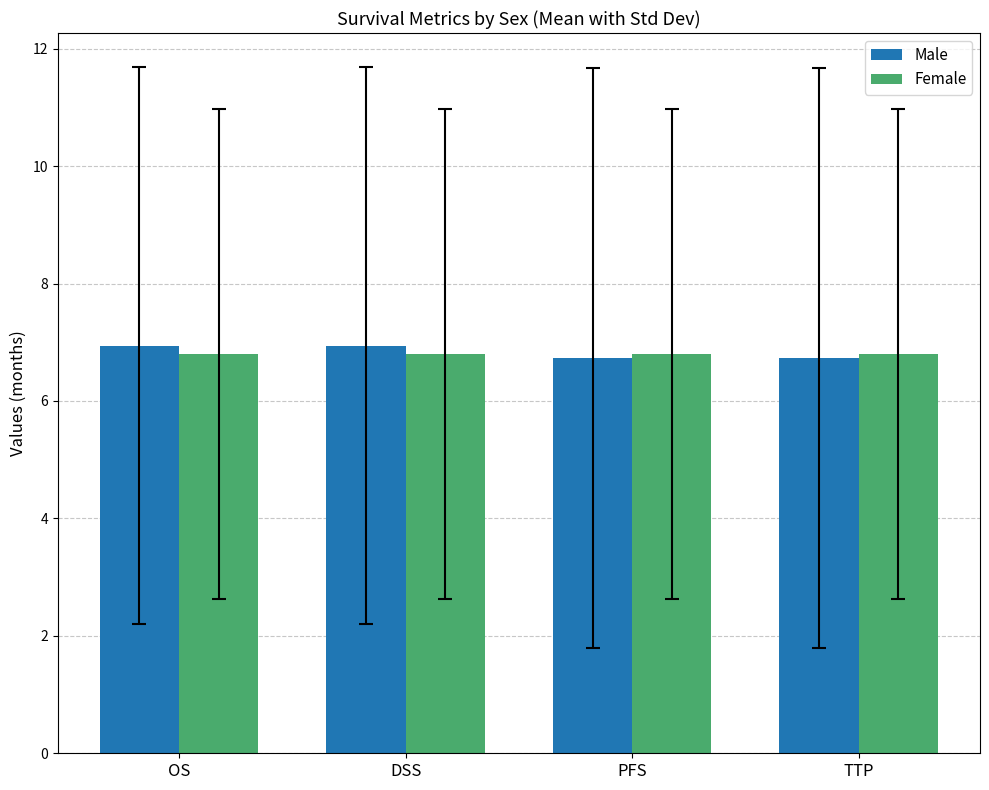

What is the highest value of the Female series?

6.8